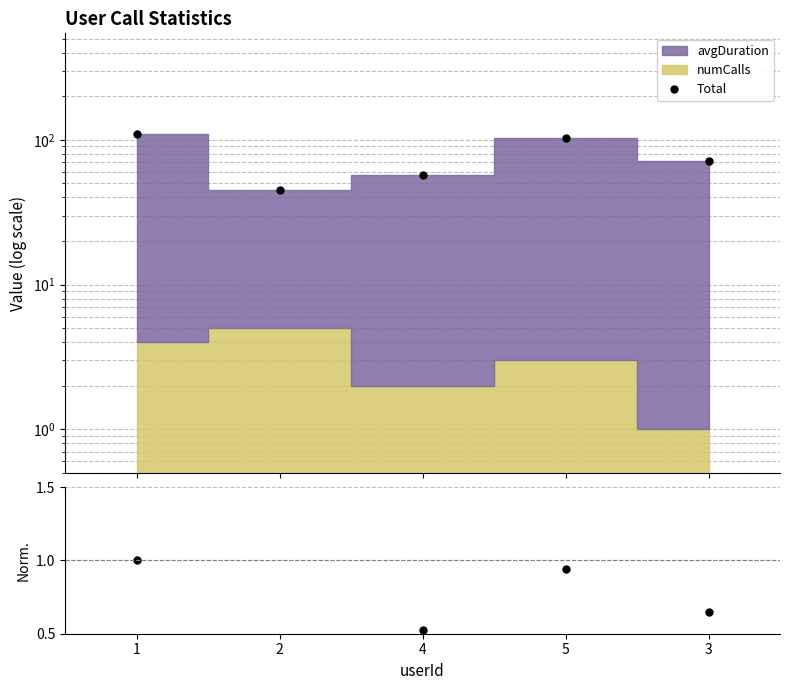

How many data points does each series have?

5